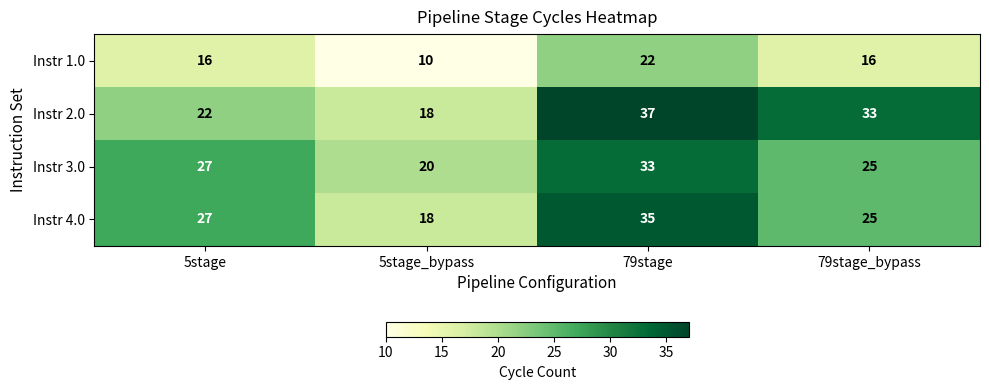

What is the total value across all series at 79stage_bypass?

99